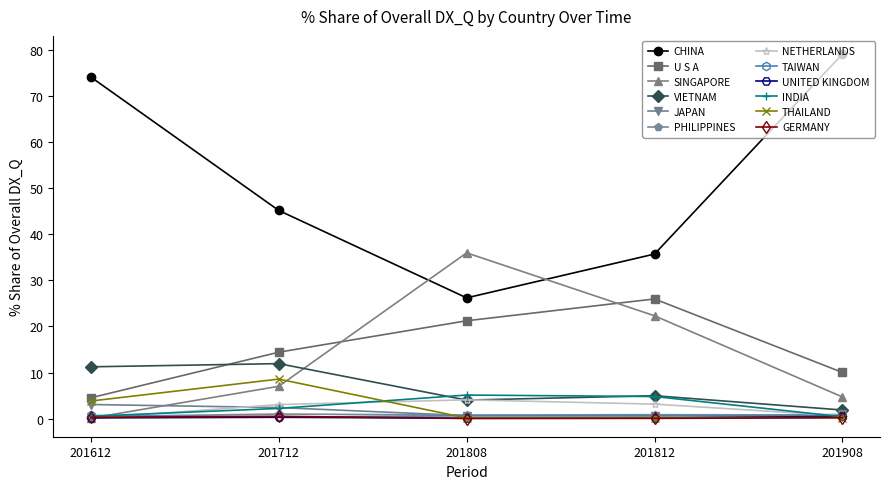

True or false: VIETNAM has a value of 1.9 at 201908.

True